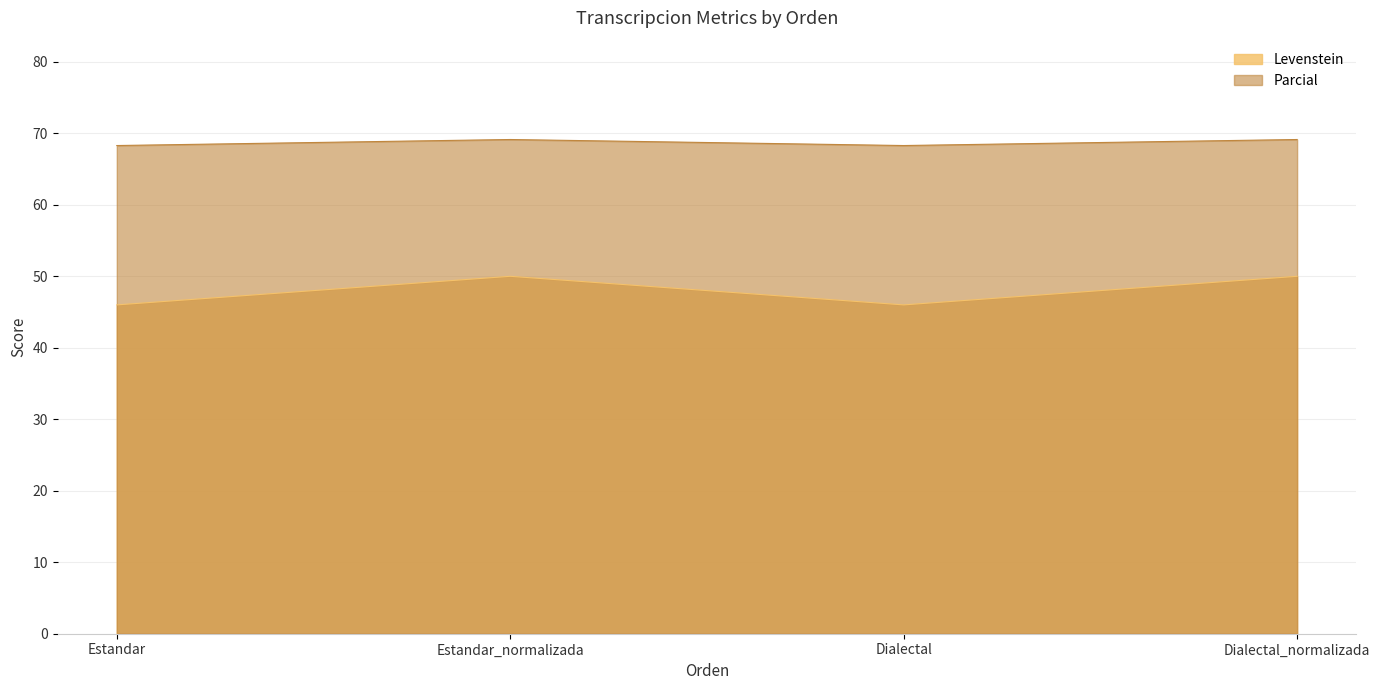

What are all the series names shown in the legend?

Levenstein, Parcial